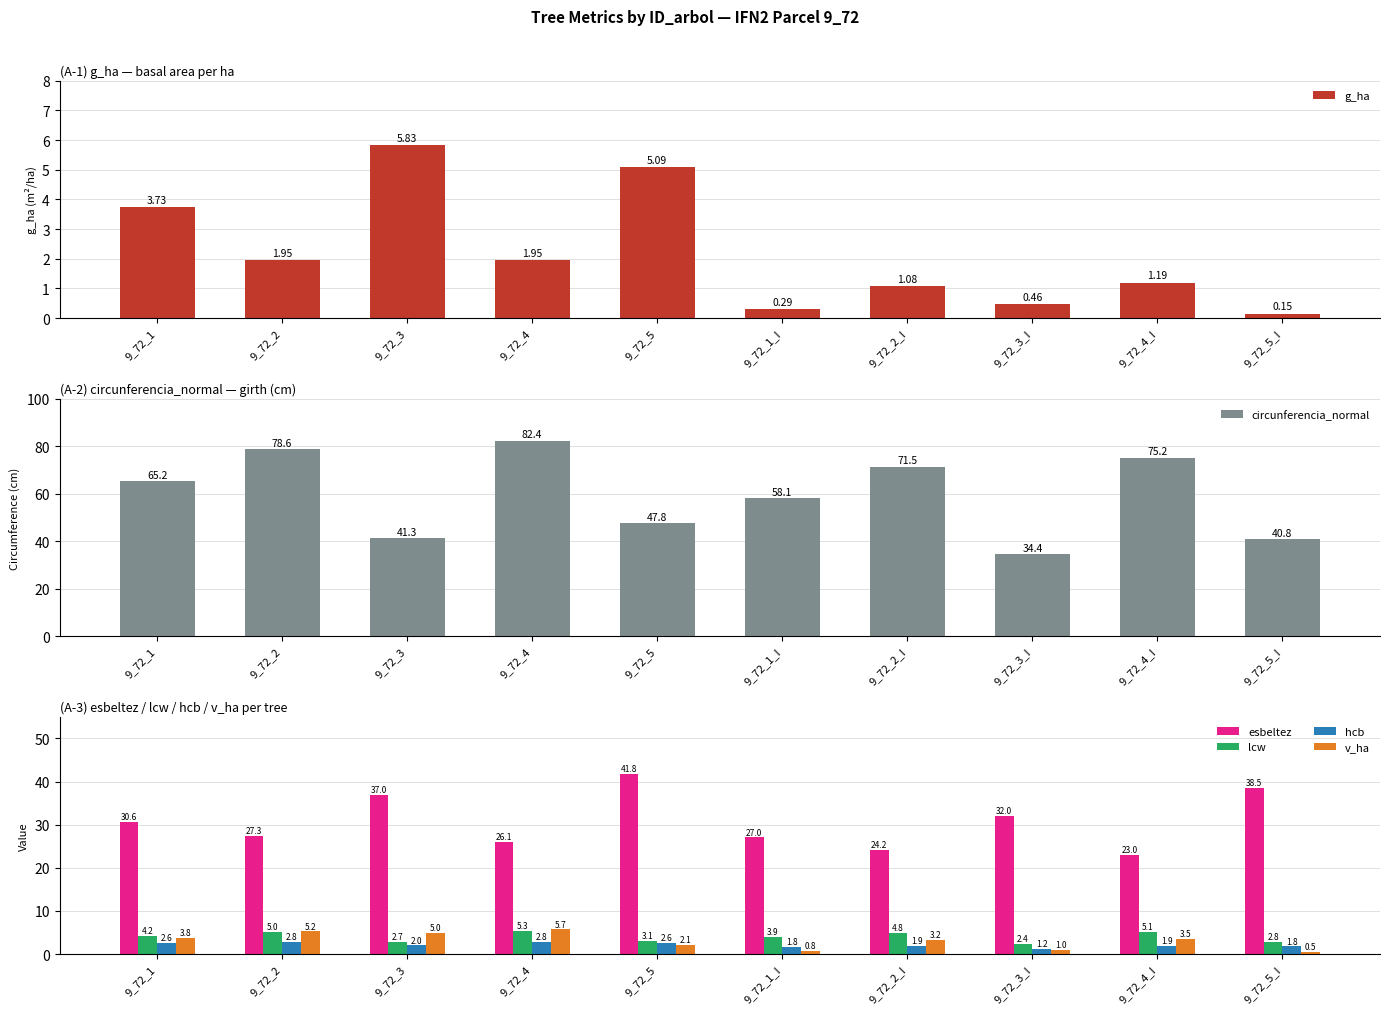

Which series changed the most between 9_72_2 and 9_72_5?

circunferencia_normal